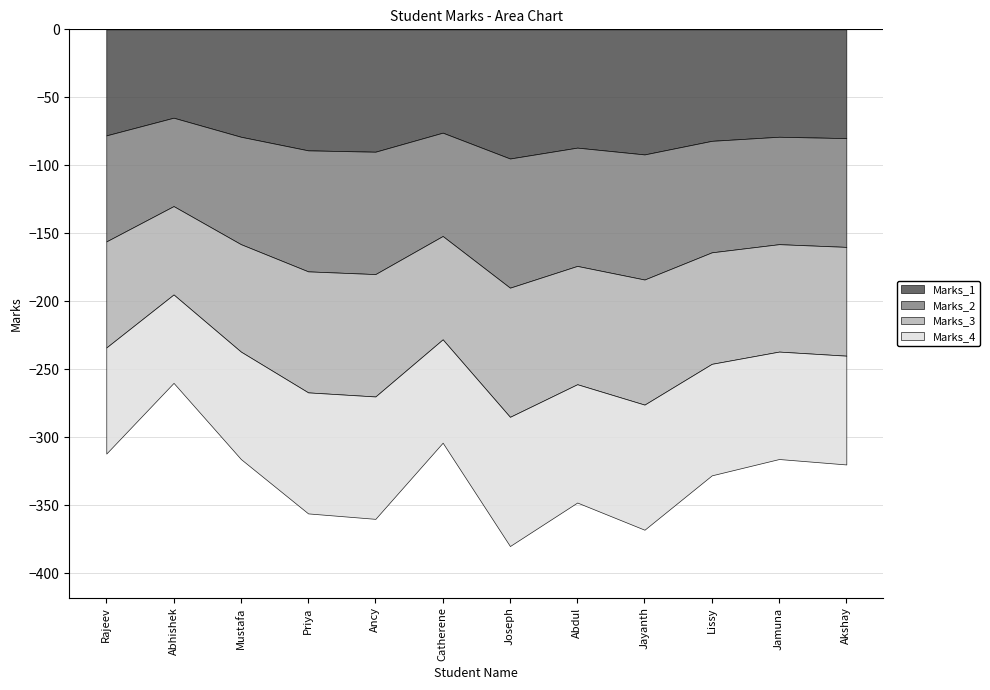

How many data points in Marks_2 are less than 82?

6